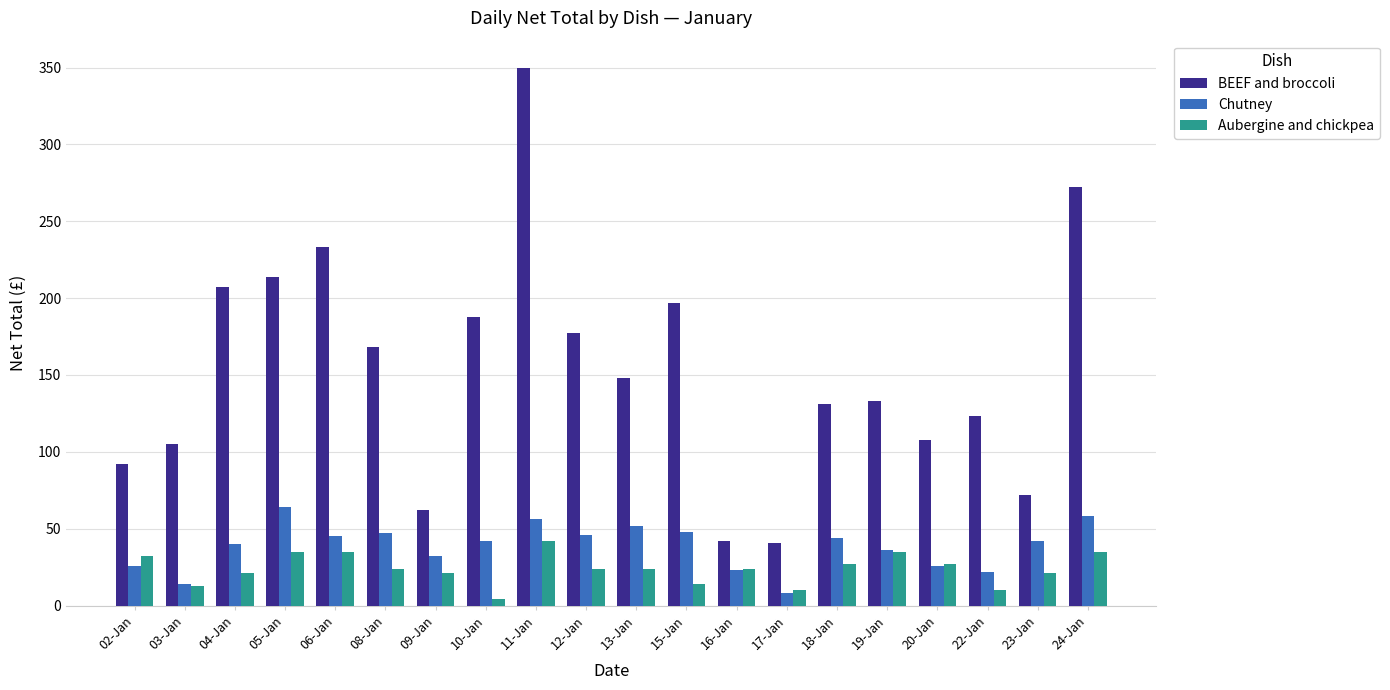

What is the total value across all series at 03-Jan?

132